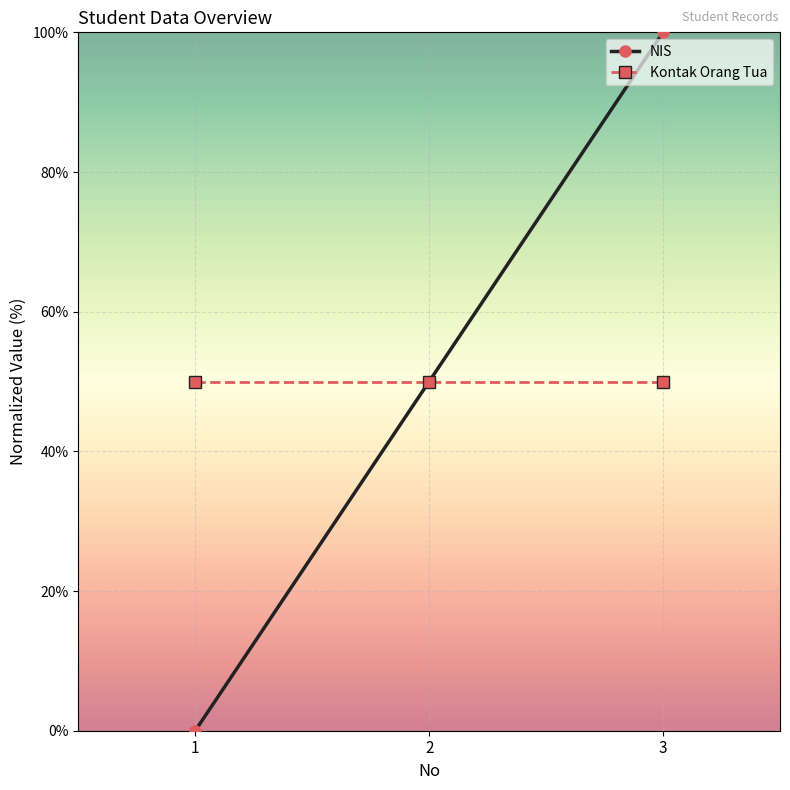

At how many categories does at least one series exceed 13?

3